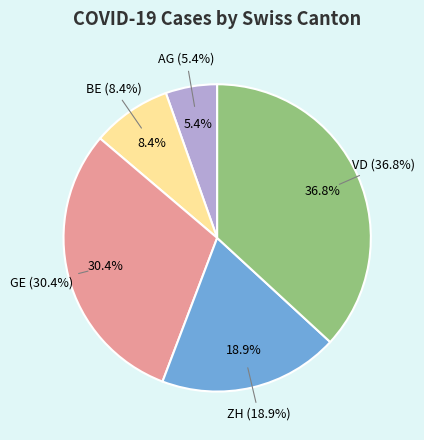

The 2020-03-24 slice represents 16% of the pie. True or false?

False